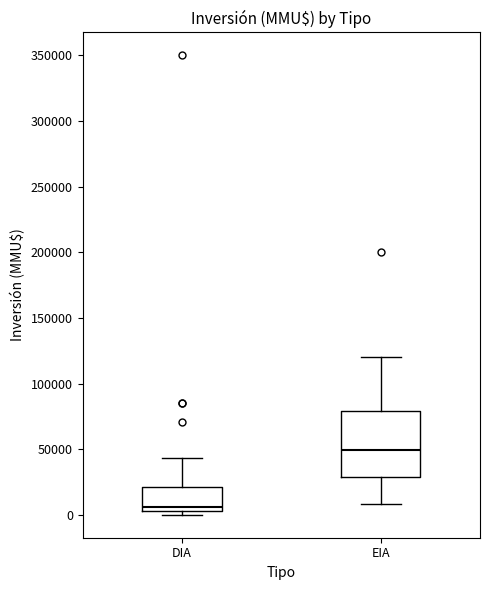

Reading left to right, transcribe this box plot: for each box, give where its median line is, the range the box spans, and where its two whiskers end, as read against the y-axis. The values are not printed on the chart, so give them approximately, as read against the axis.

DIA: median 5000 (just above the box's lower edge), box 5000 to 20000, whiskers 0 to 45000
EIA: median 50000, box 30000 to 80000, whiskers 10000 to 120000